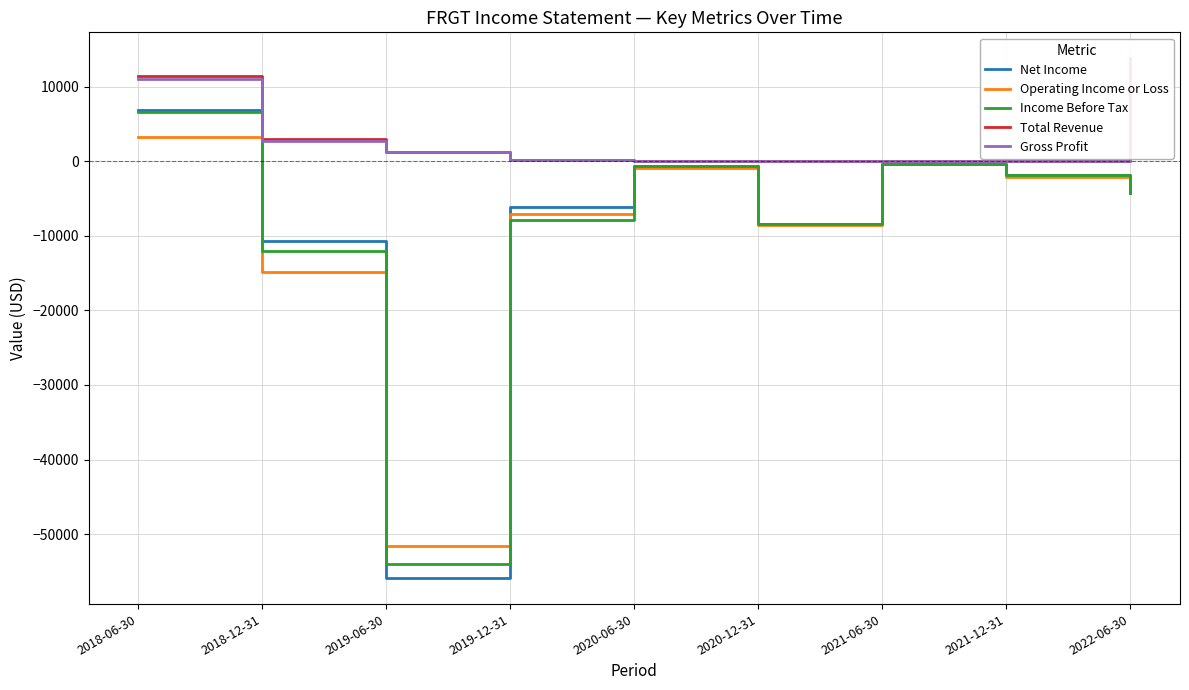

Which series has the largest total across all categories?

Total Revenue